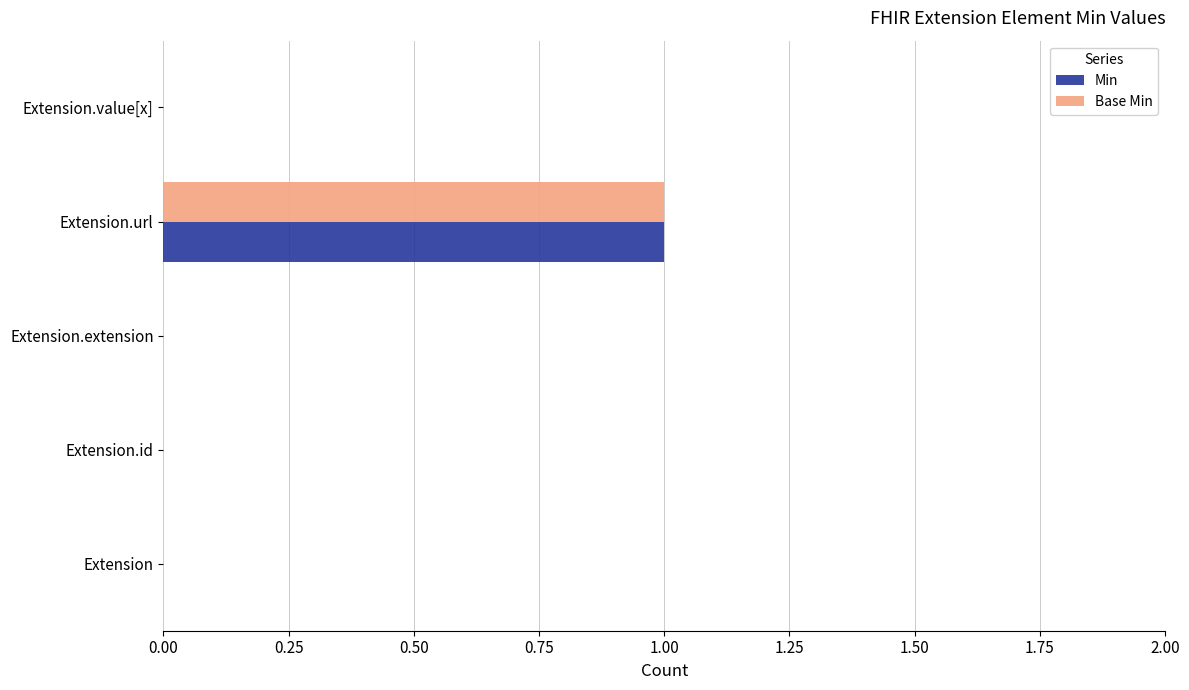

At which category is the sum across all series the highest?

Extension.url